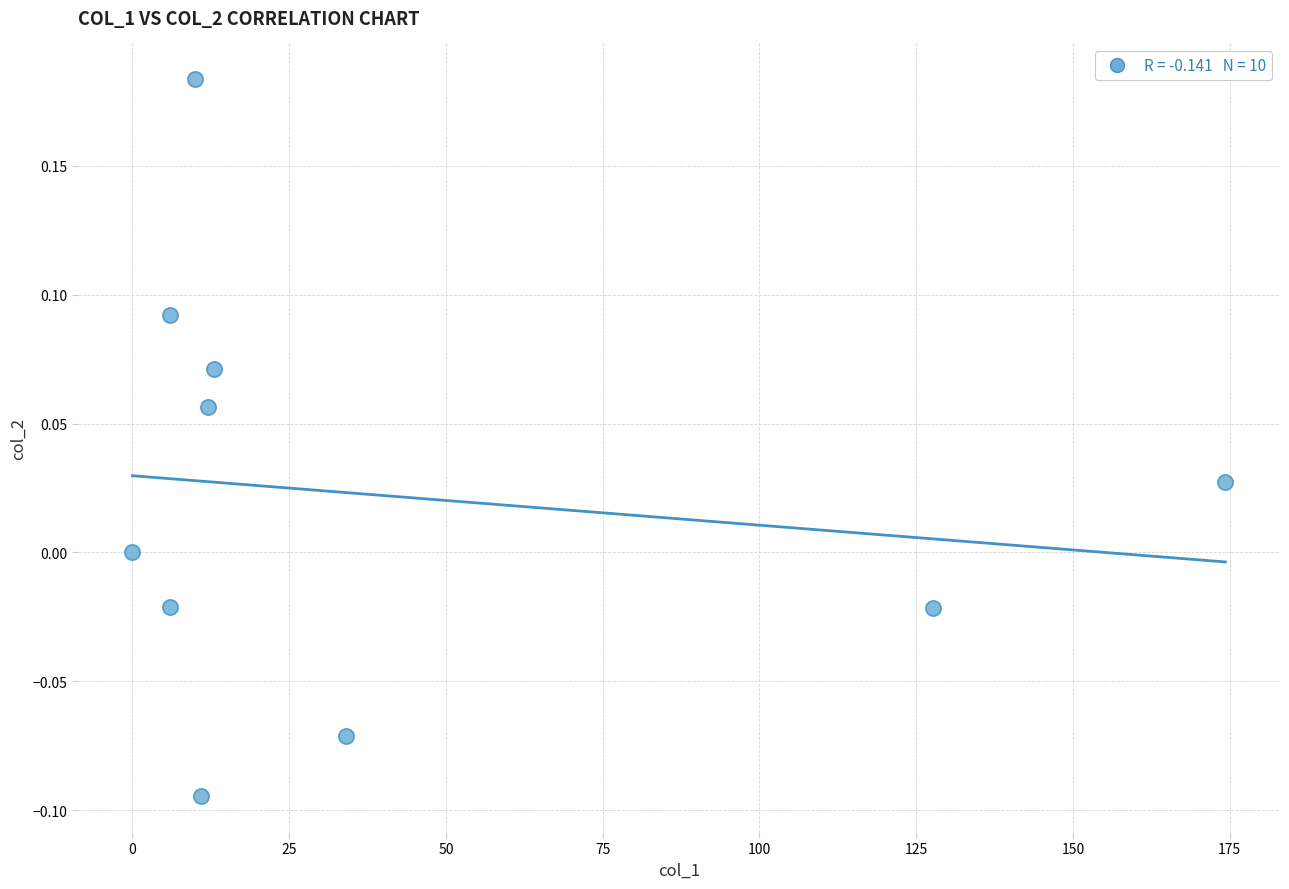

What is the range of Y values (max minus min)?

0.3